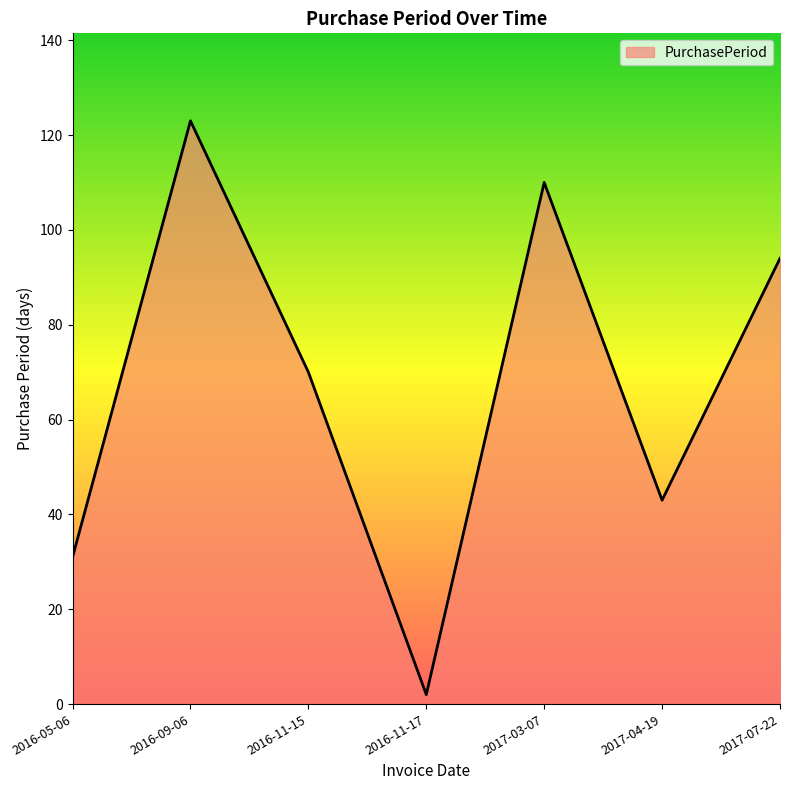

What position from the left is 2017-03-07?

5